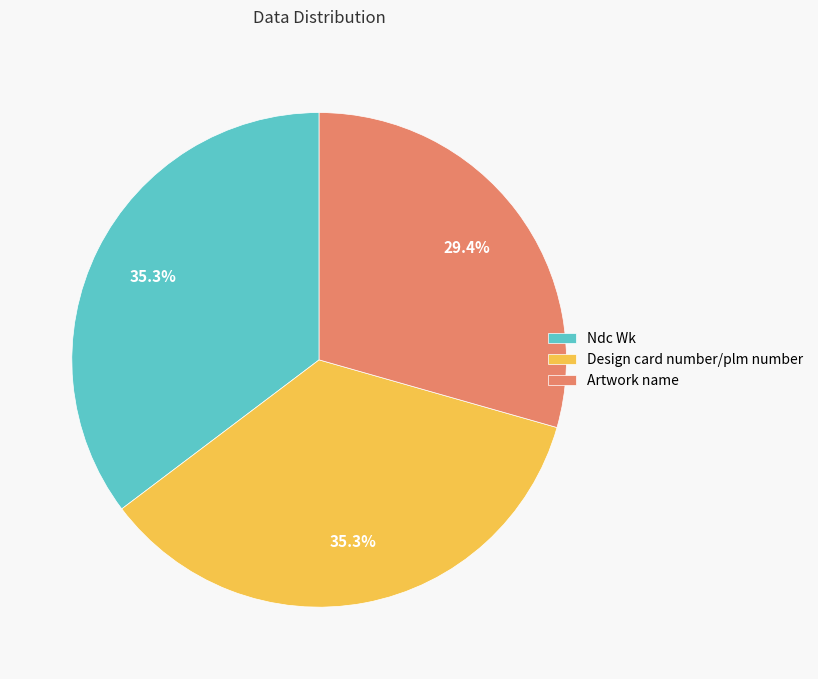

The Design card number/plm number slice represents 21% of the pie. True or false?

False